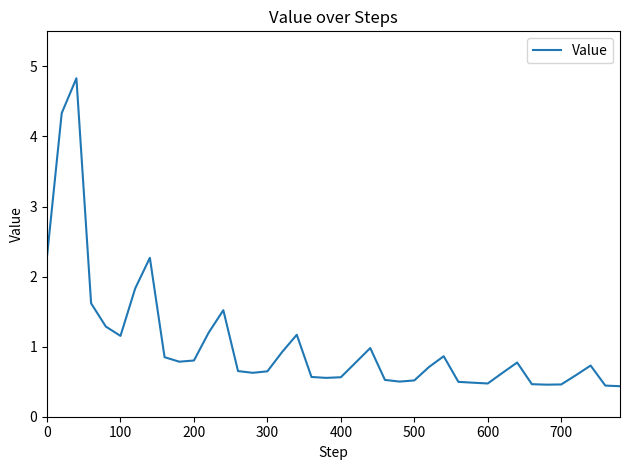

What is the difference between the maximum and second lowest values?

4.4